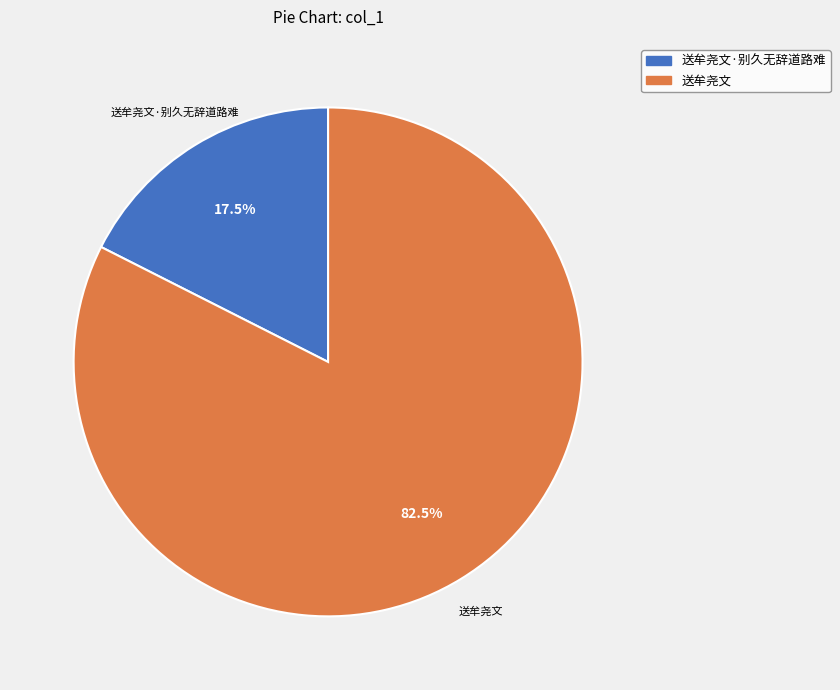

To the nearest percent, what is the difference between the largest and smallest slice percentages?

65%